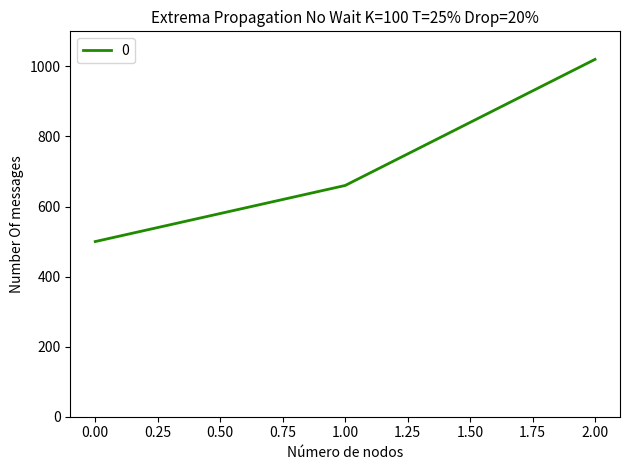

The value at 1.00 is 172. True or false?

False